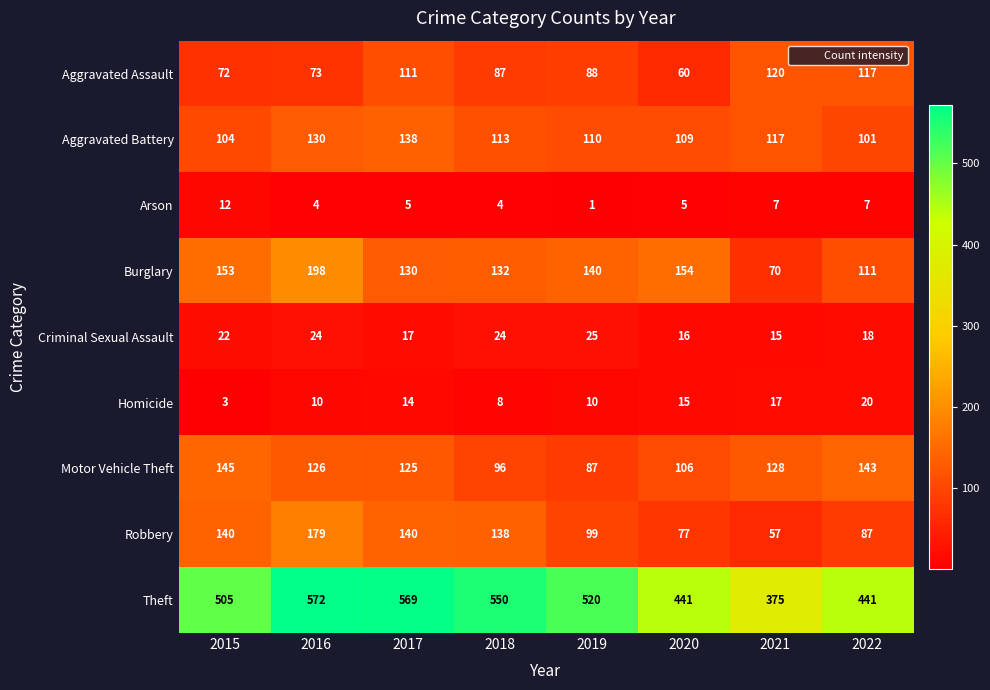

Is it true that Aggravated Battery equals 80 at 2017?

False